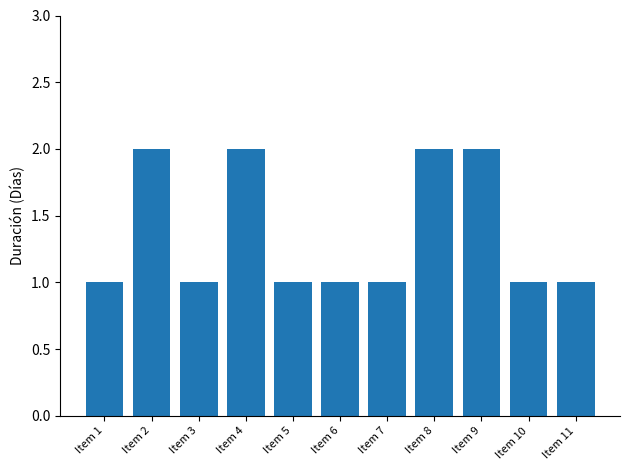

Approximately how many times larger is the value at Item 6 compared to Item 10?

1.0